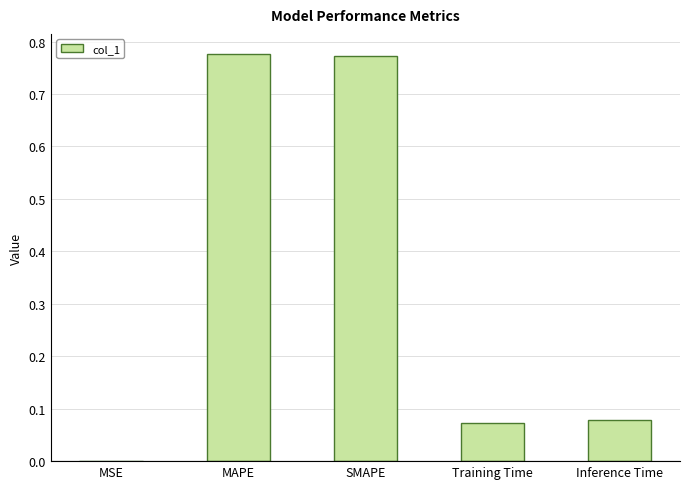

True or false: the data shows 1.1 at SMAPE.

False